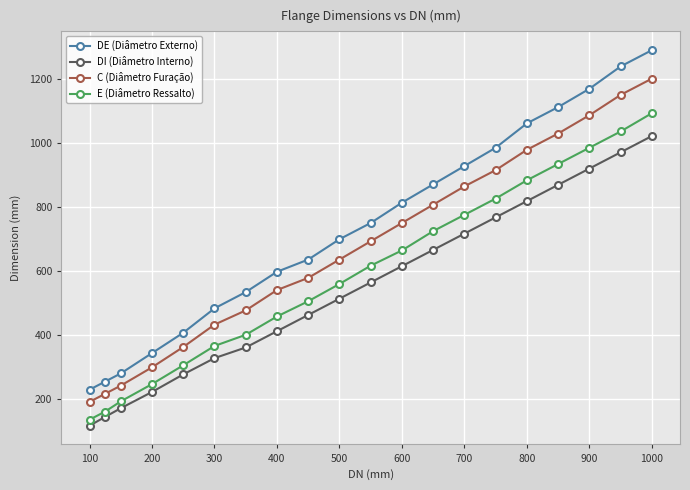

What is the average value of the C (Diâmetro Furação) series?

671.8